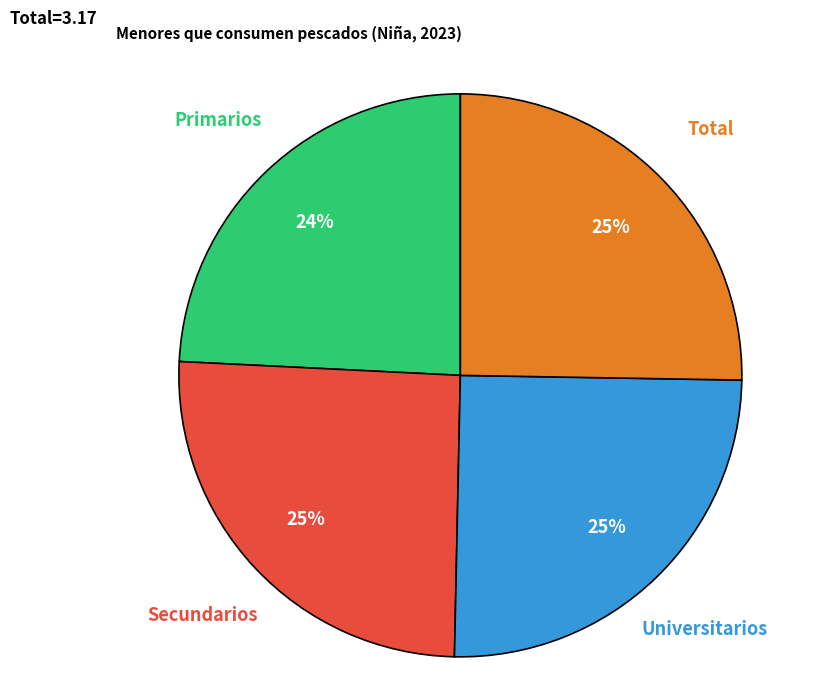

Is there any slice that represents more than half of the pie?

No